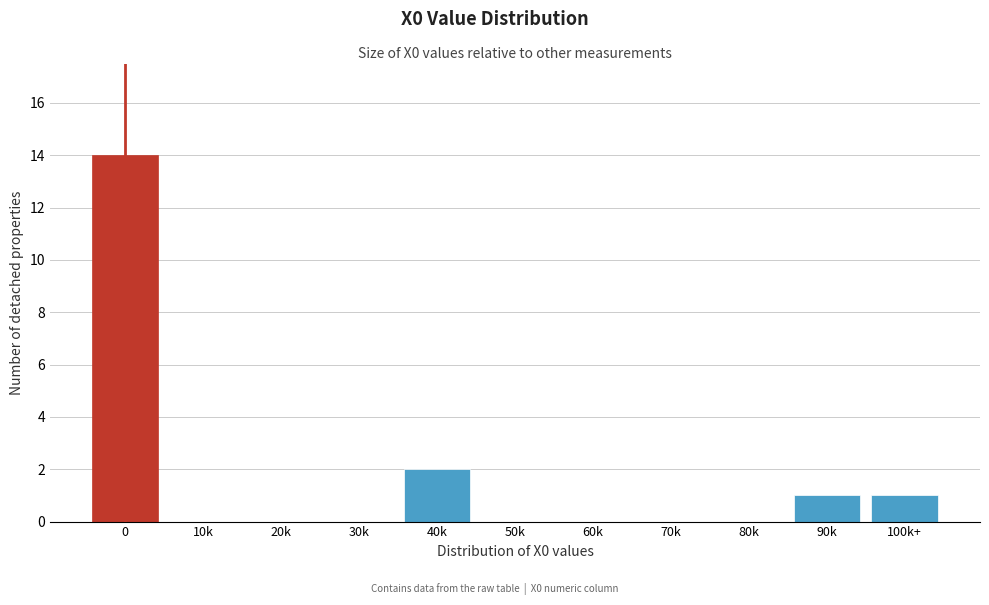

Reading right to left, transcribe all the data shown in this chart.

100k+=1	90k=1	80k=0	70k=0	60k=0	50k=0	40k=2	30k=0	20k=0	10k=0	0=14